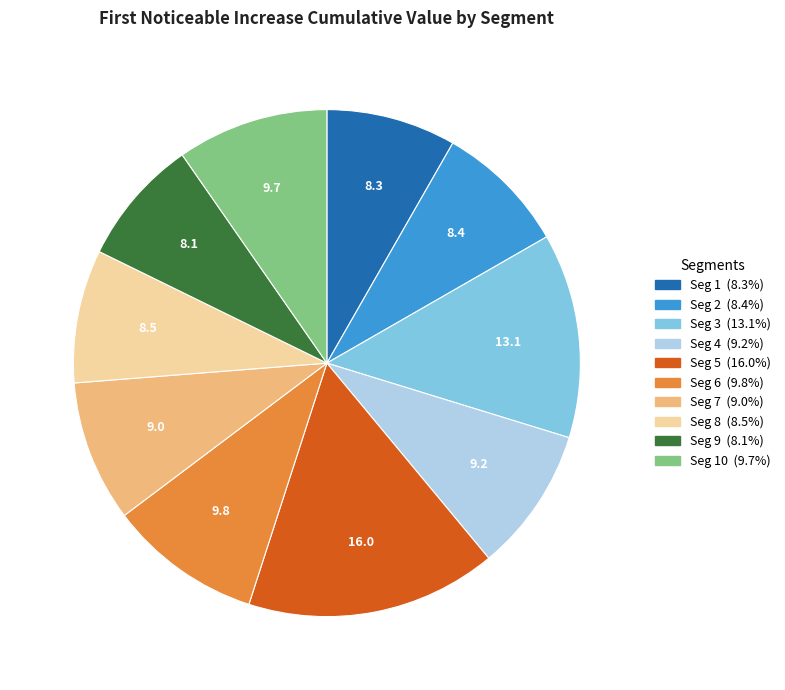

Is there a majority slice in this chart?

No